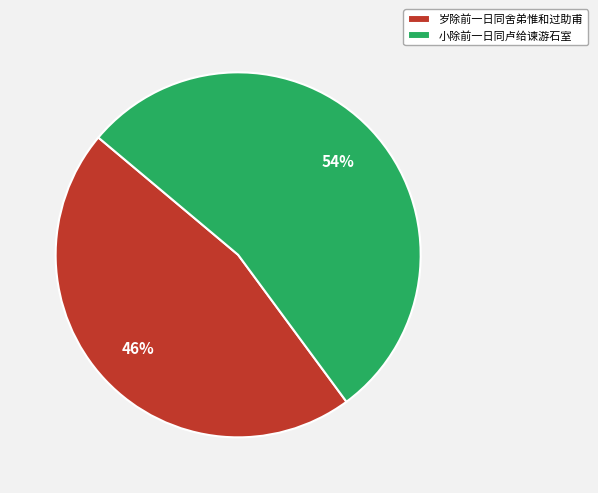

Which has a higher value, 小除前一日同卢给谏游石室 or 岁除前一日同舍弟惟和过助甫?

小除前一日同卢给谏游石室